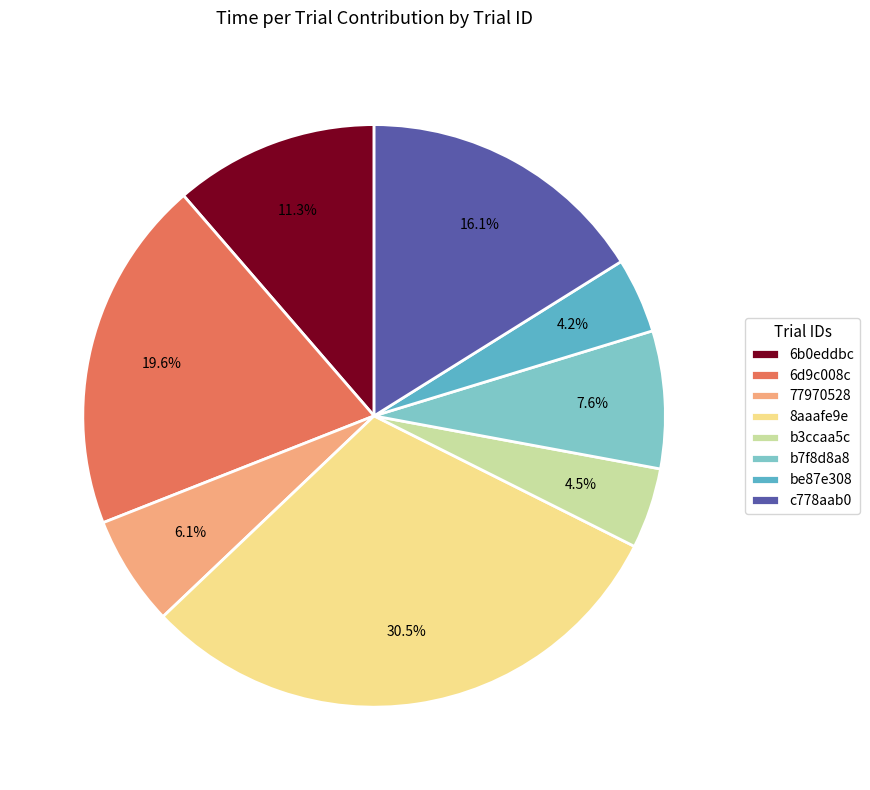

To the nearest percent, what is the difference between the largest and smallest slice percentages?

26%